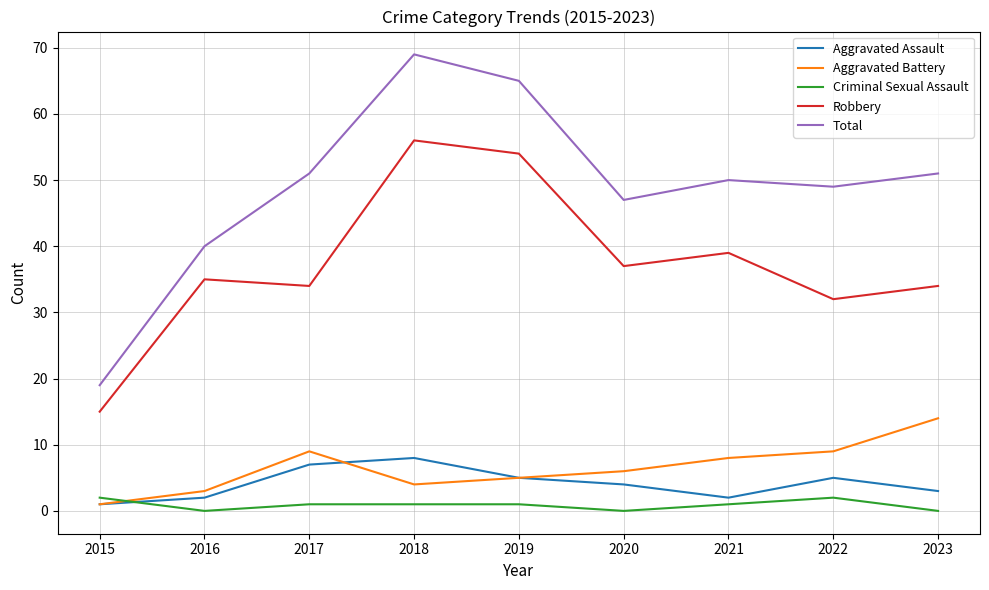

True or false: Total has more than 0 interior local peaks.

True